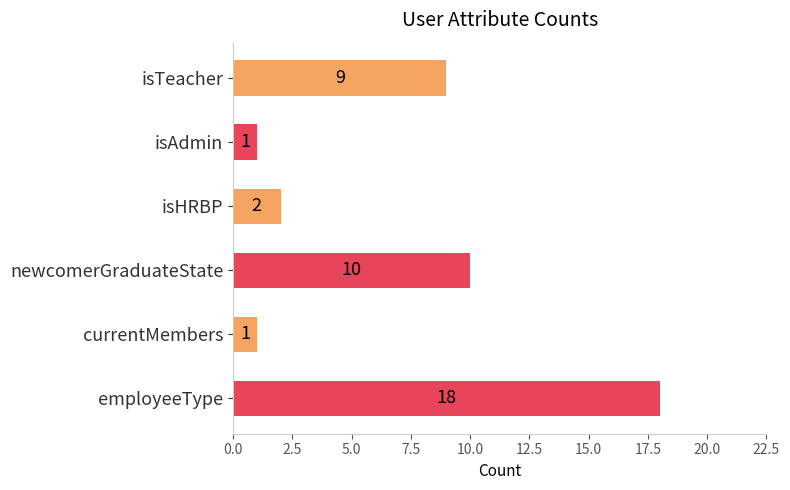

What position from the top is isTeacher?

1